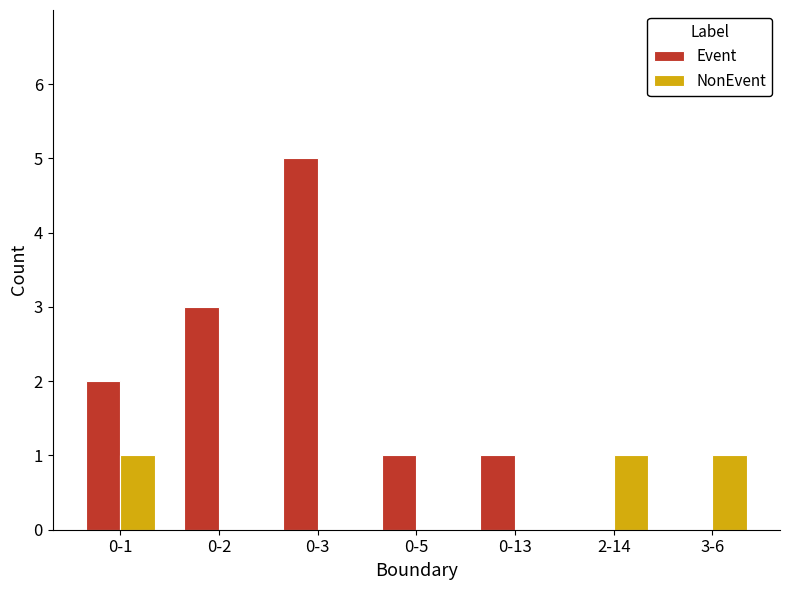

Reading right to left, list all the values displayed in this chart.

Event: 0	0	1	1	5	3	2
NonEvent: 1	1	0	0	0	0	1